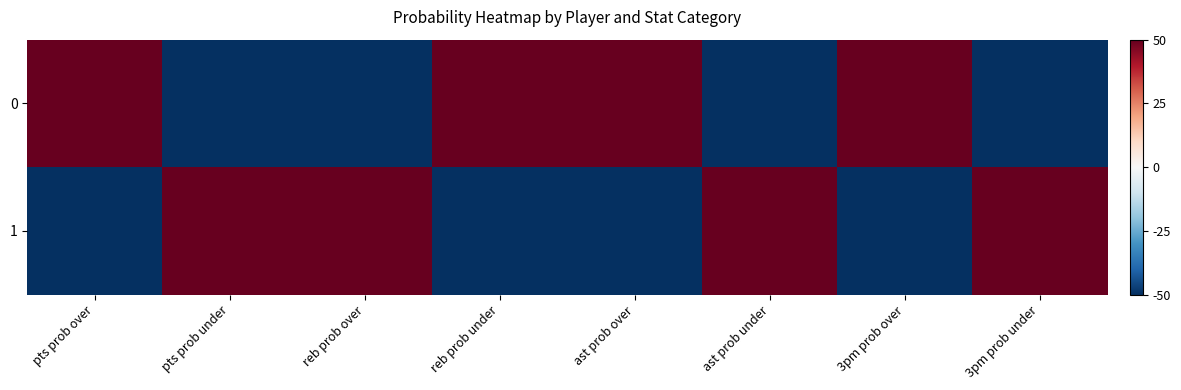

Rank the series at reb prob over from lowest to highest value.

0, 1